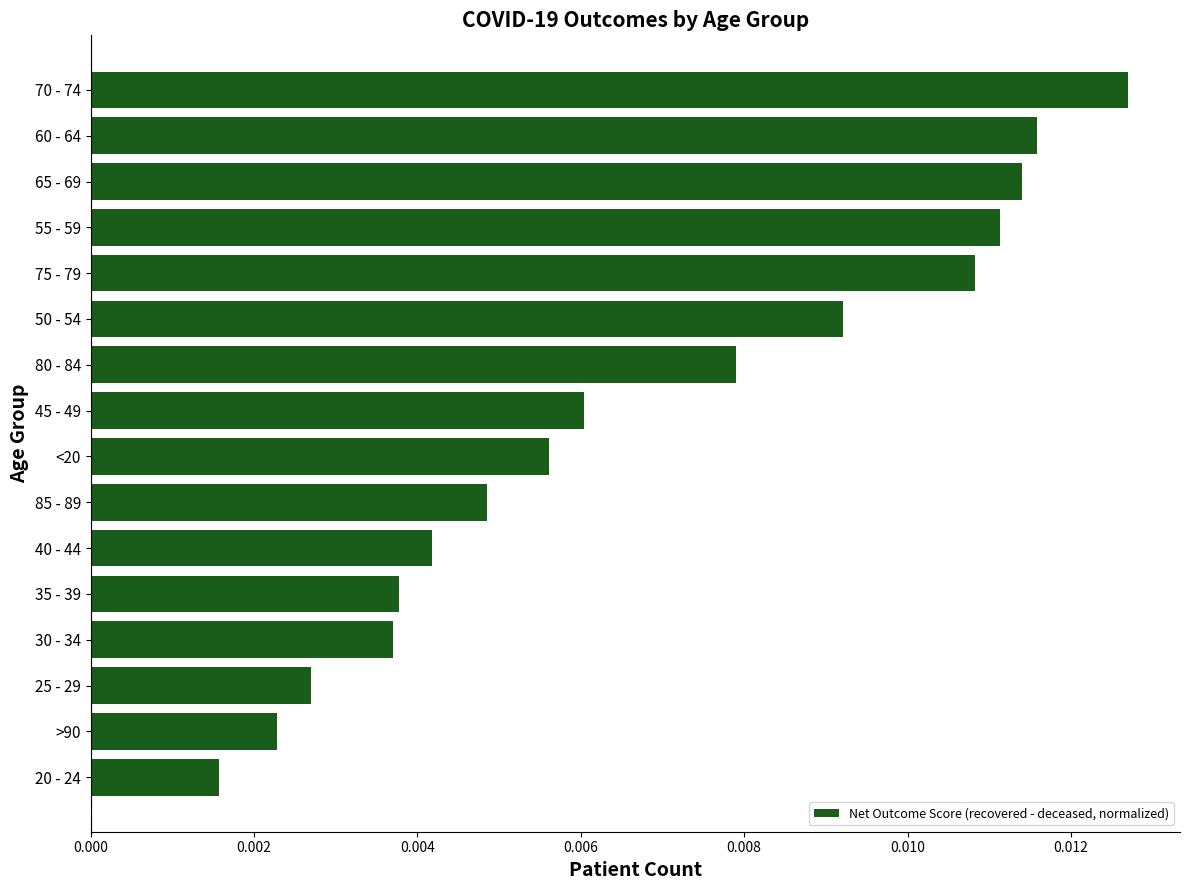

How many values are between 0 and 1?

16